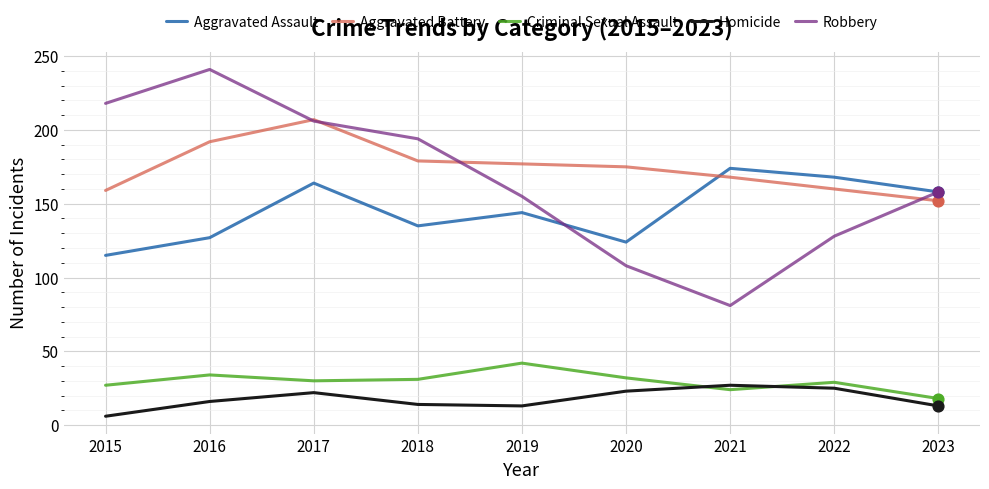

What is the difference between the highest and lowest values at 2023?

145